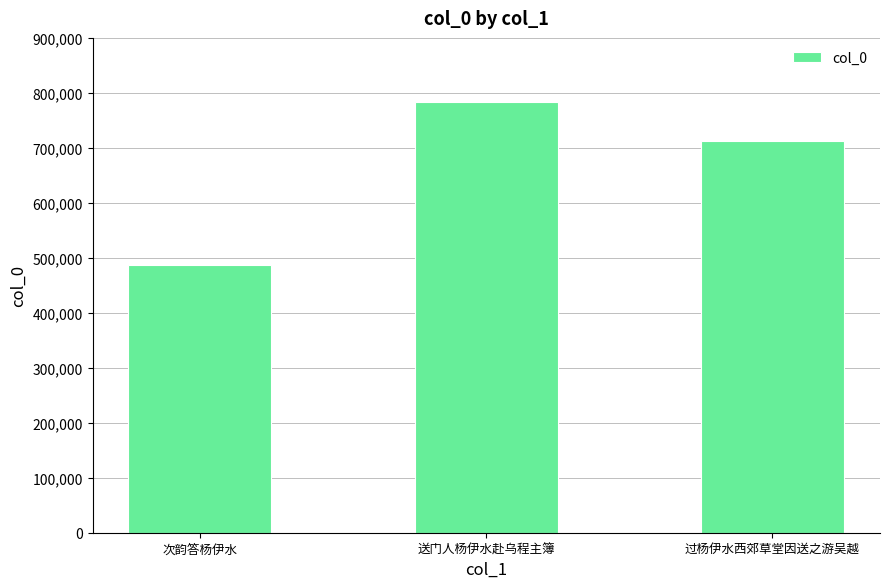

At which category does the chart reach its peak across all series?

送门人杨伊水赴乌程主簿